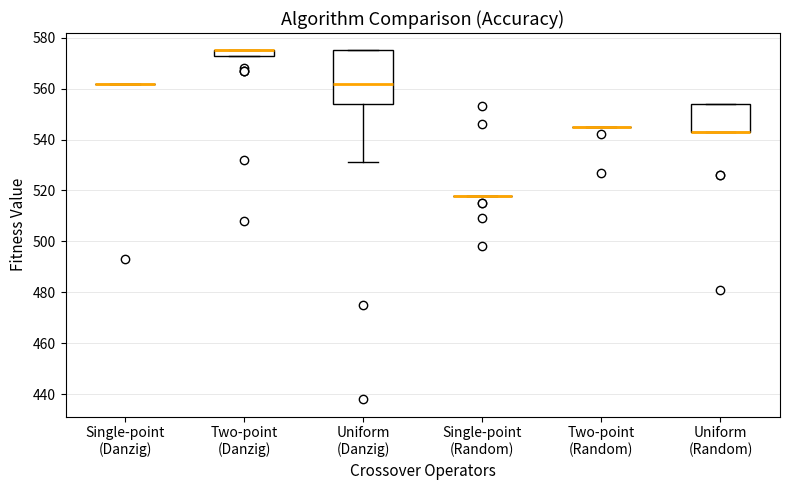

Comparing the boxes themselves (not the whiskers), which one is the tallest?

Uniform (Danzig)